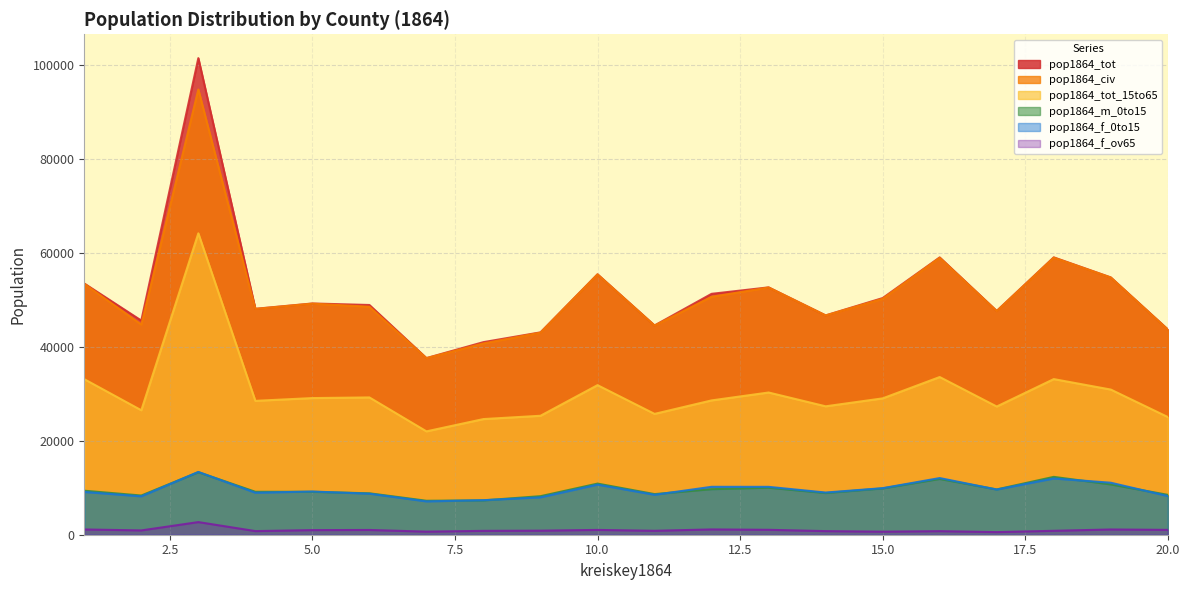

Between 4 and 13, which series saw the biggest shift?

pop1864_civ